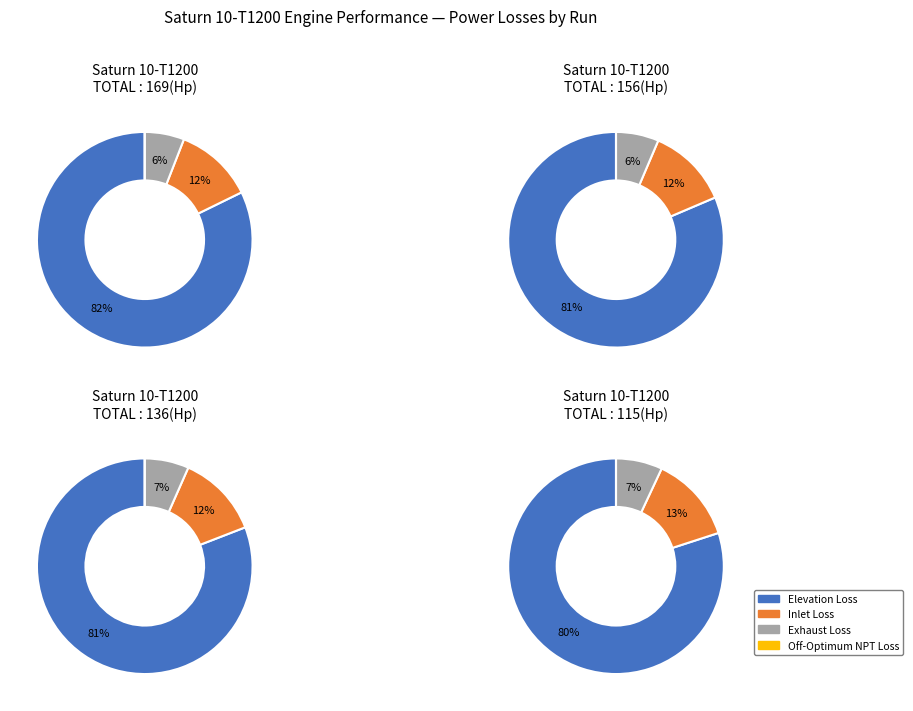

To the nearest percent, what is the average slice percentage?

25%